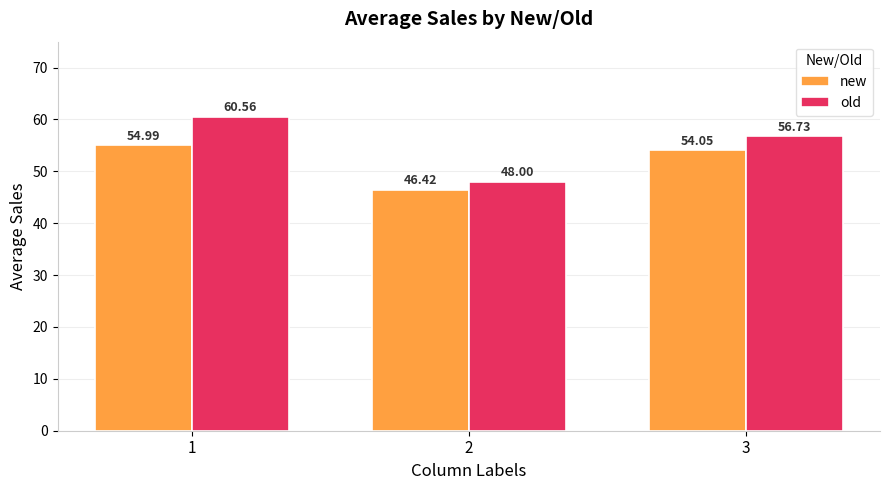

Which series has the largest total across all categories?

old